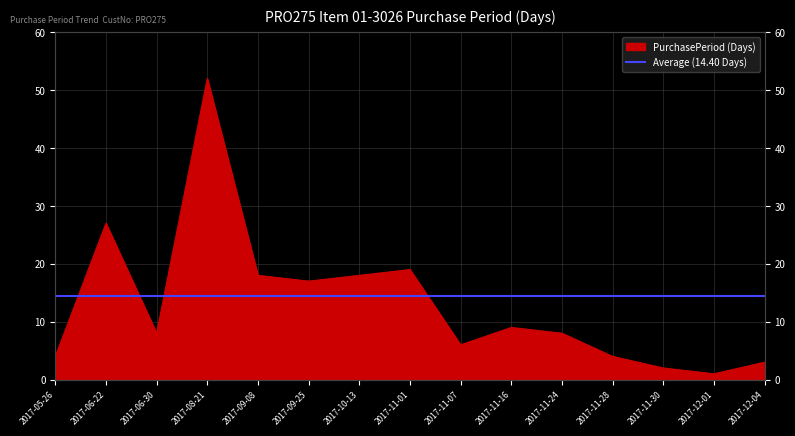

What is the ratio of the value at 2017-11-07 to the value at 2017-06-30?

0.8